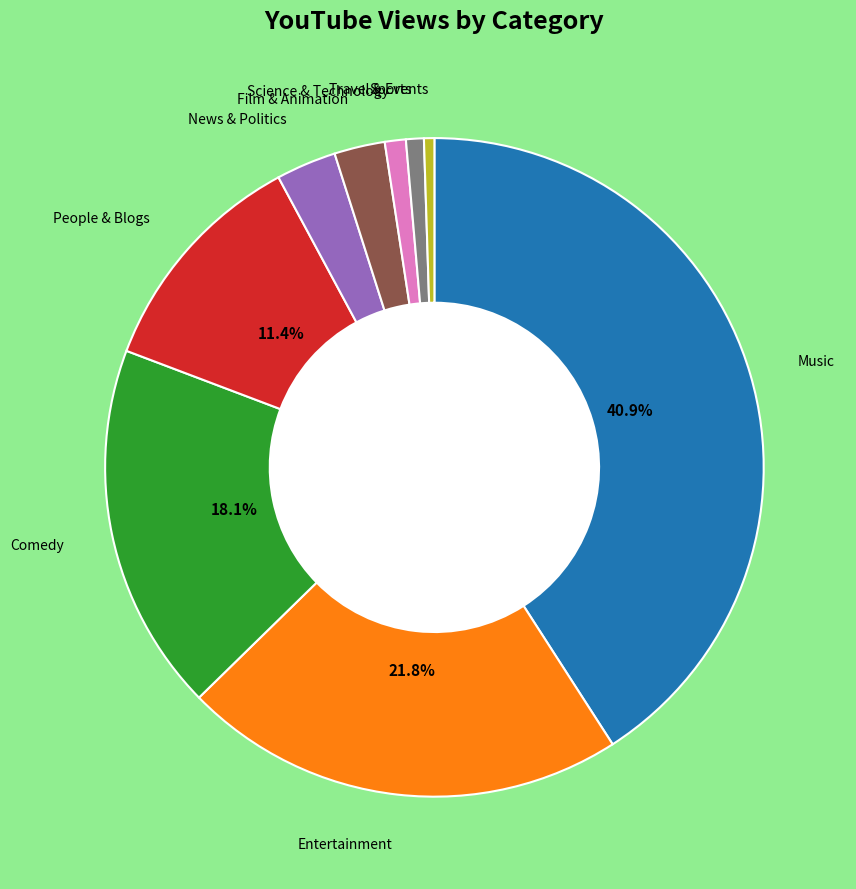

Does any single category account for the majority?

No